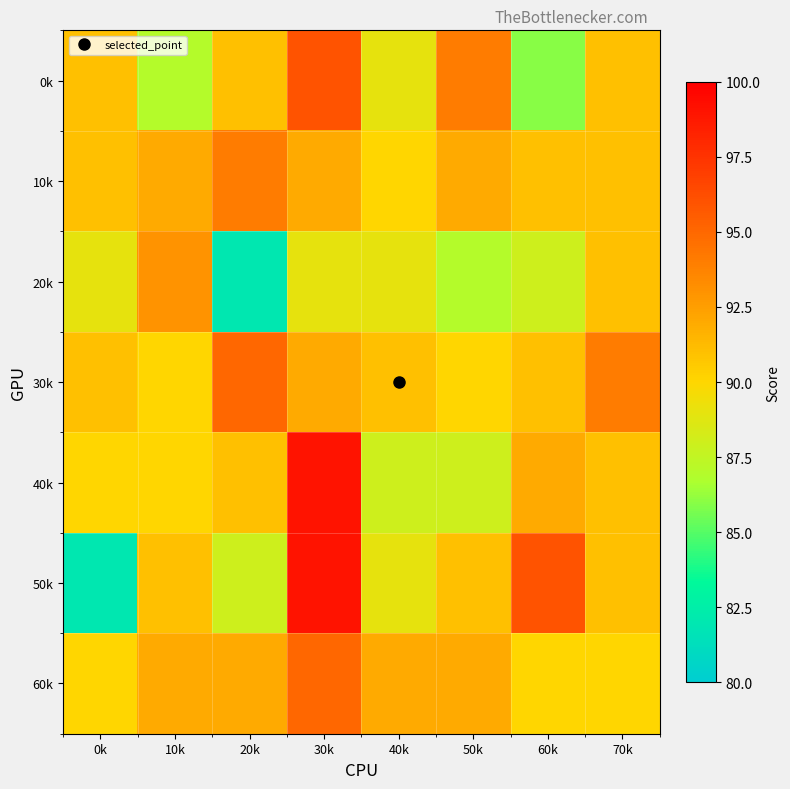

Reading right to left, transcribe all the data shown in this chart.

0k: 70k=91	60k=86	50k=94	40k=89	30k=96	20k=91	10k=87	0k=91
10k: 70k=91	60k=91	50k=92	40k=90	30k=92	20k=94	10k=92	0k=91
20k: 70k=91	60k=88	50k=87	40k=89	30k=89	20k=82	10k=93	0k=89
30k: 70k=94	60k=91	50k=90	40k=91	30k=92	20k=95	10k=90	0k=91
40k: 70k=91	60k=92	50k=88	40k=88	30k=99	20k=91	10k=90	0k=90
50k: 70k=91	60k=96	50k=91	40k=89	30k=99	20k=88	10k=91	0k=82
60k: 70k=90	60k=90	50k=92	40k=92	30k=95	20k=92	10k=92	0k=90